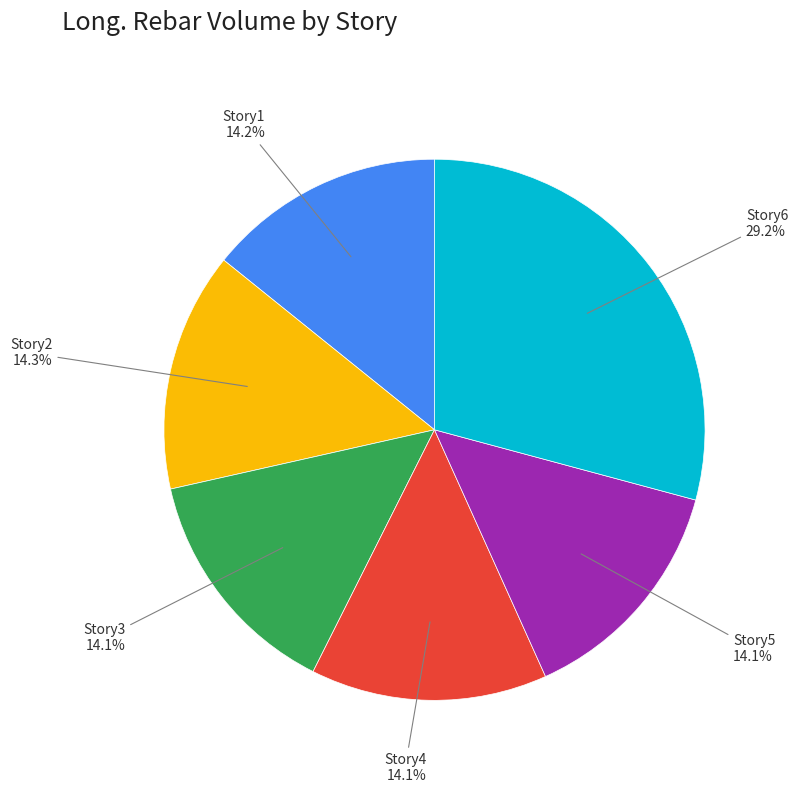

To the nearest percent, what portion does Story1 represent?

14%